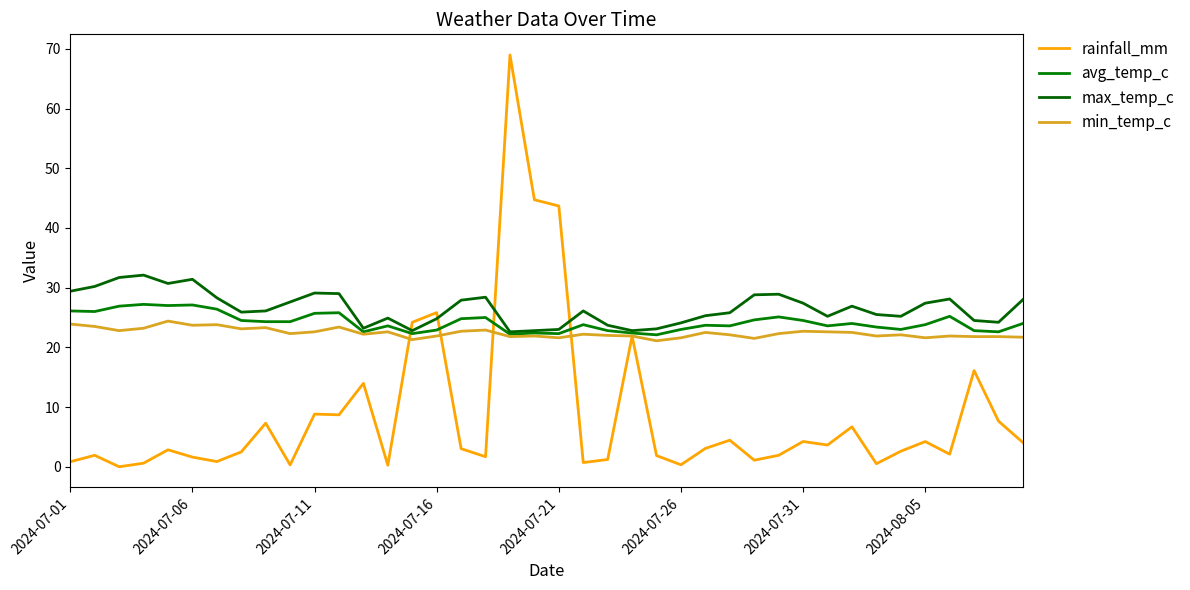

Does the chart have visible grid lines?

No